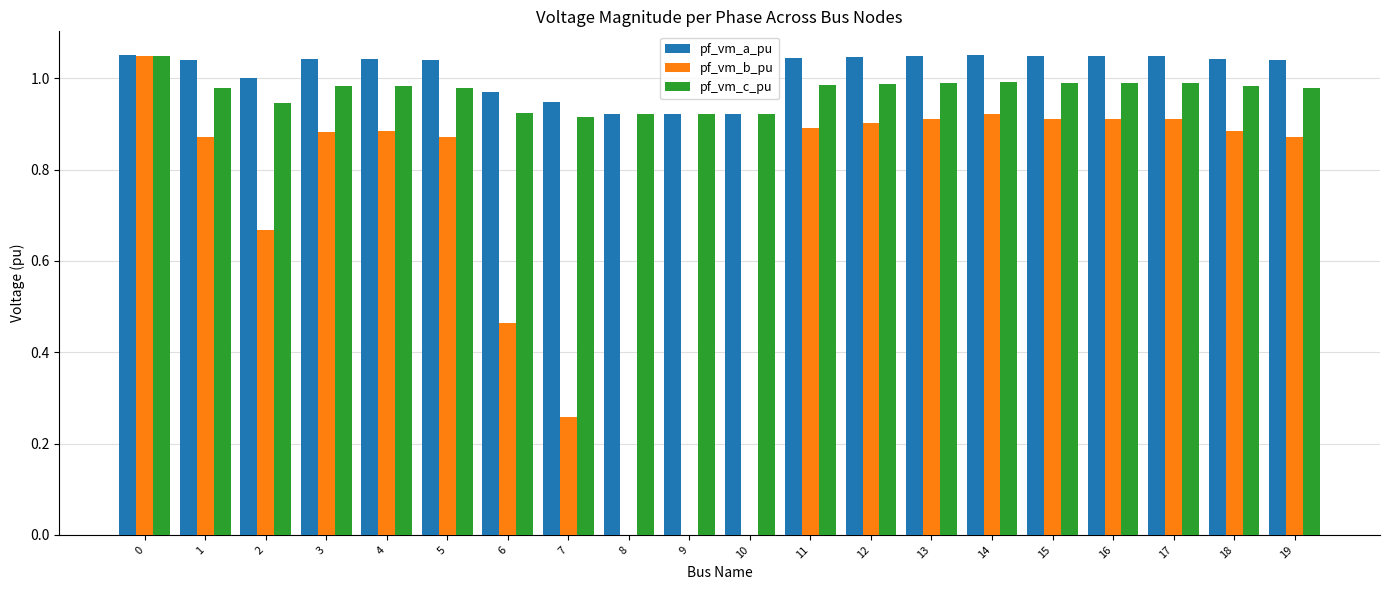

Which series changed the most between 9 and 15?

pf_vm_b_pu